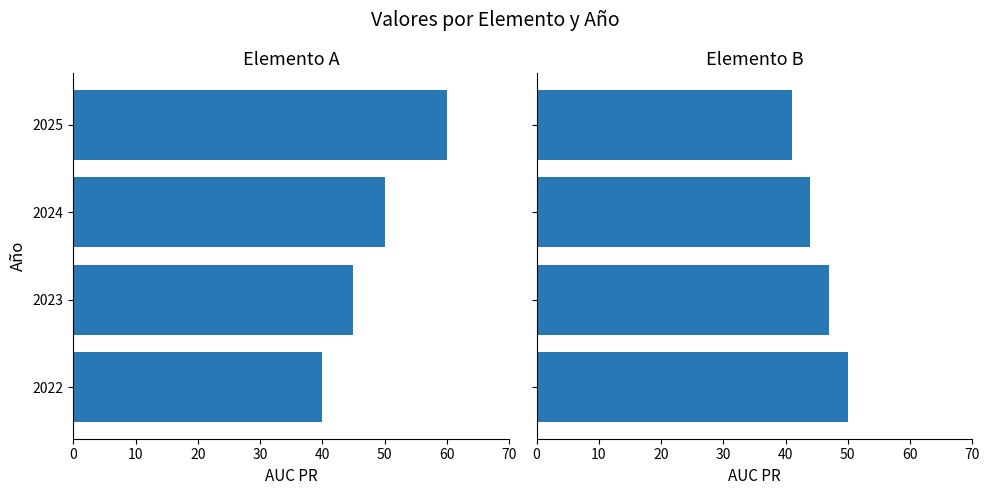

Which series changed the most between 2023 and 2024?

Elemento A